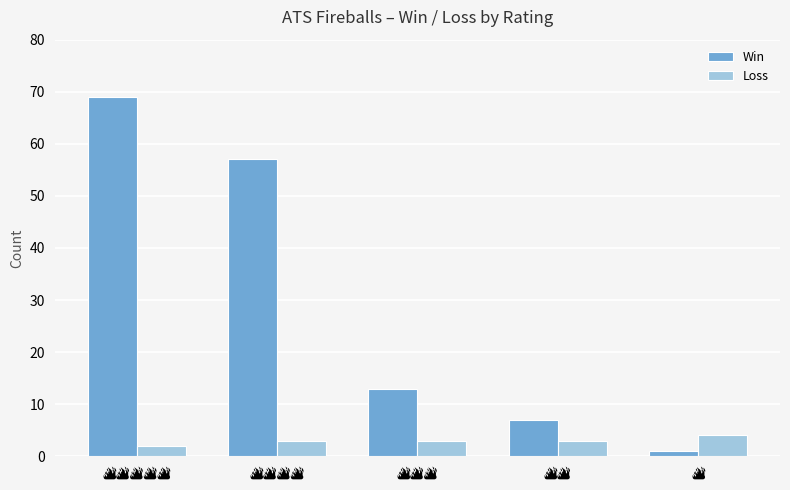

At how many categories does at least one series exceed 9?

3